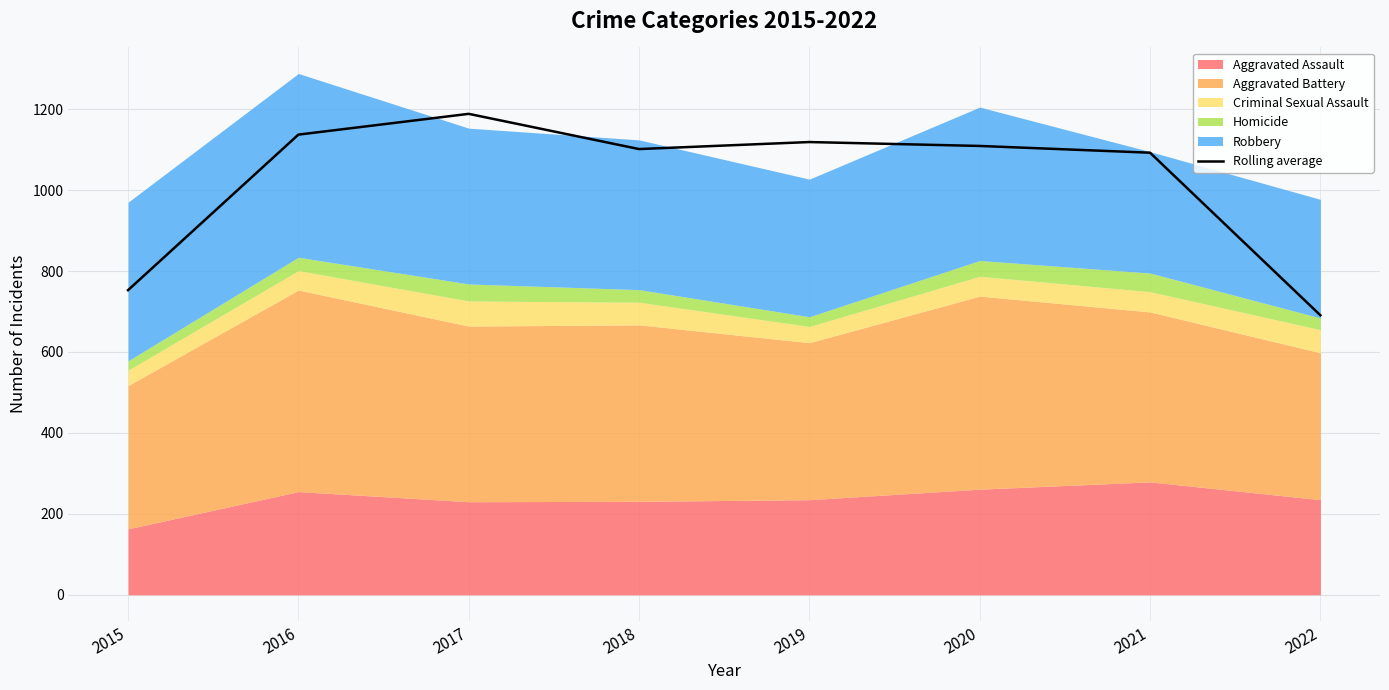

Read the value at 2022.

690.7